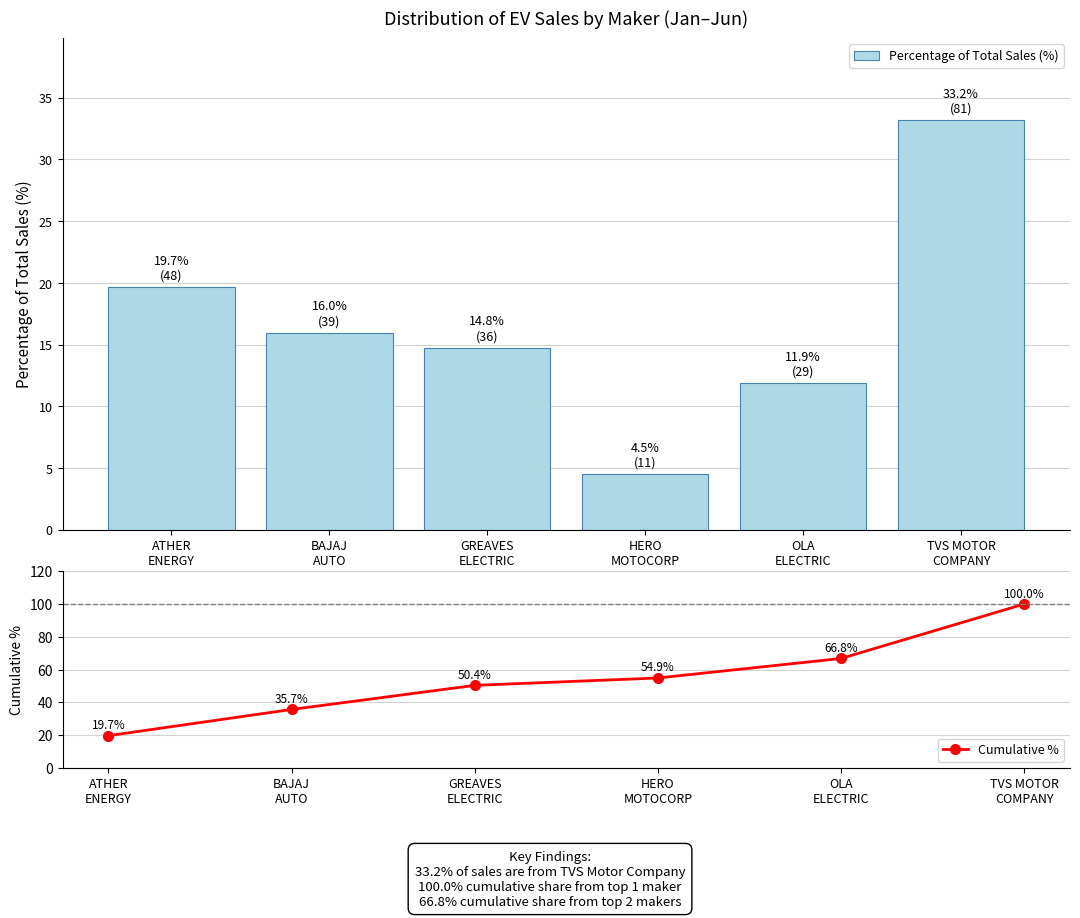

Between ATHER
ENERGY and GREAVES
ELECTRIC, which series saw the biggest shift?

Cumulative %